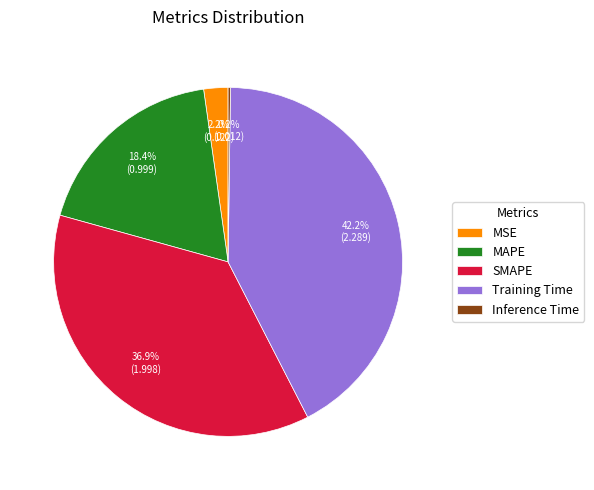

How much of the chart is everything except Training Time?

57.8%